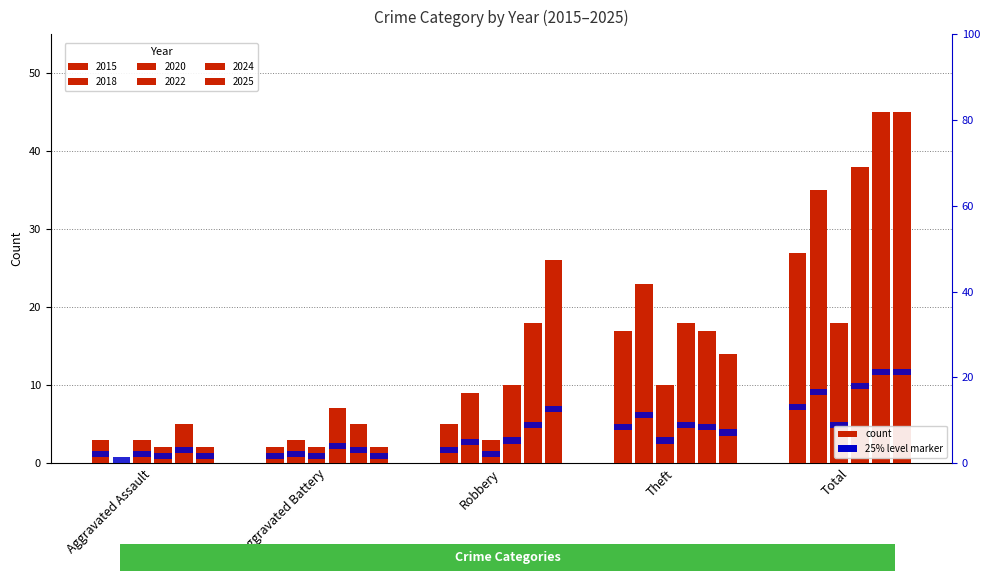

Between Aggravated Assault and Theft, which series saw the biggest shift?

2018